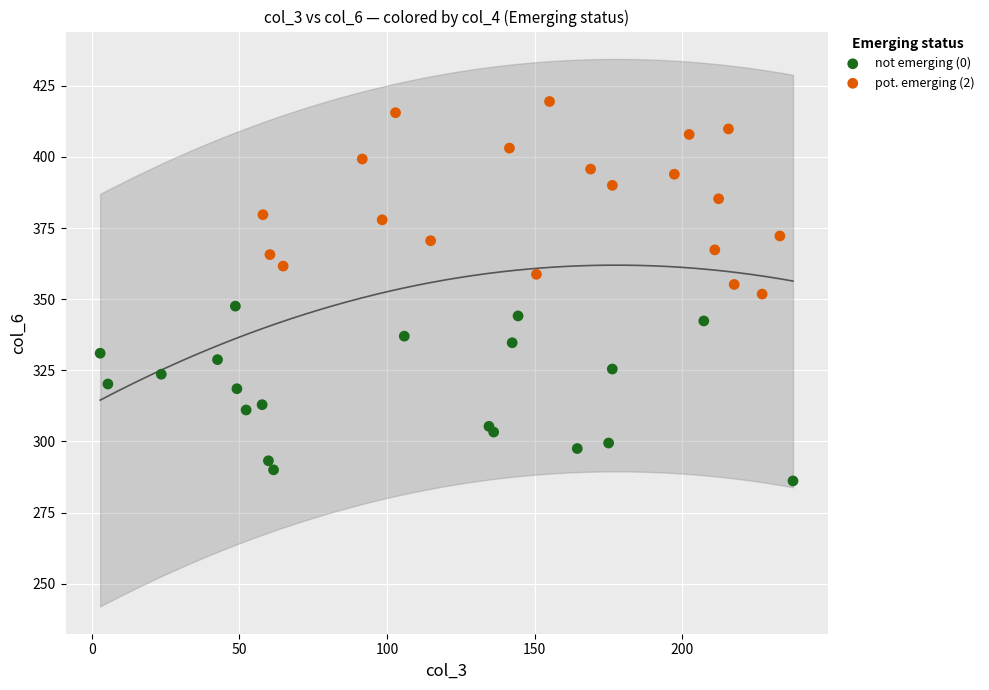

Which series reaches the maximum Y coordinate?

pot. emerging (2)